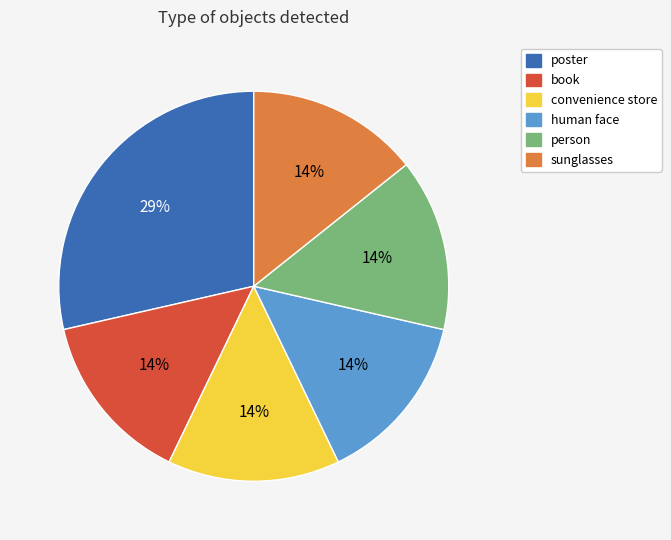

Is it true that human face is 9% of the pie?

False